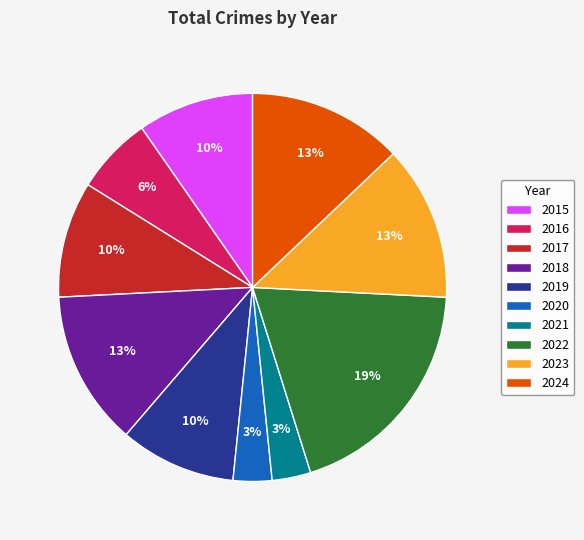

To the nearest percent, what portion does 2021 represent?

3%